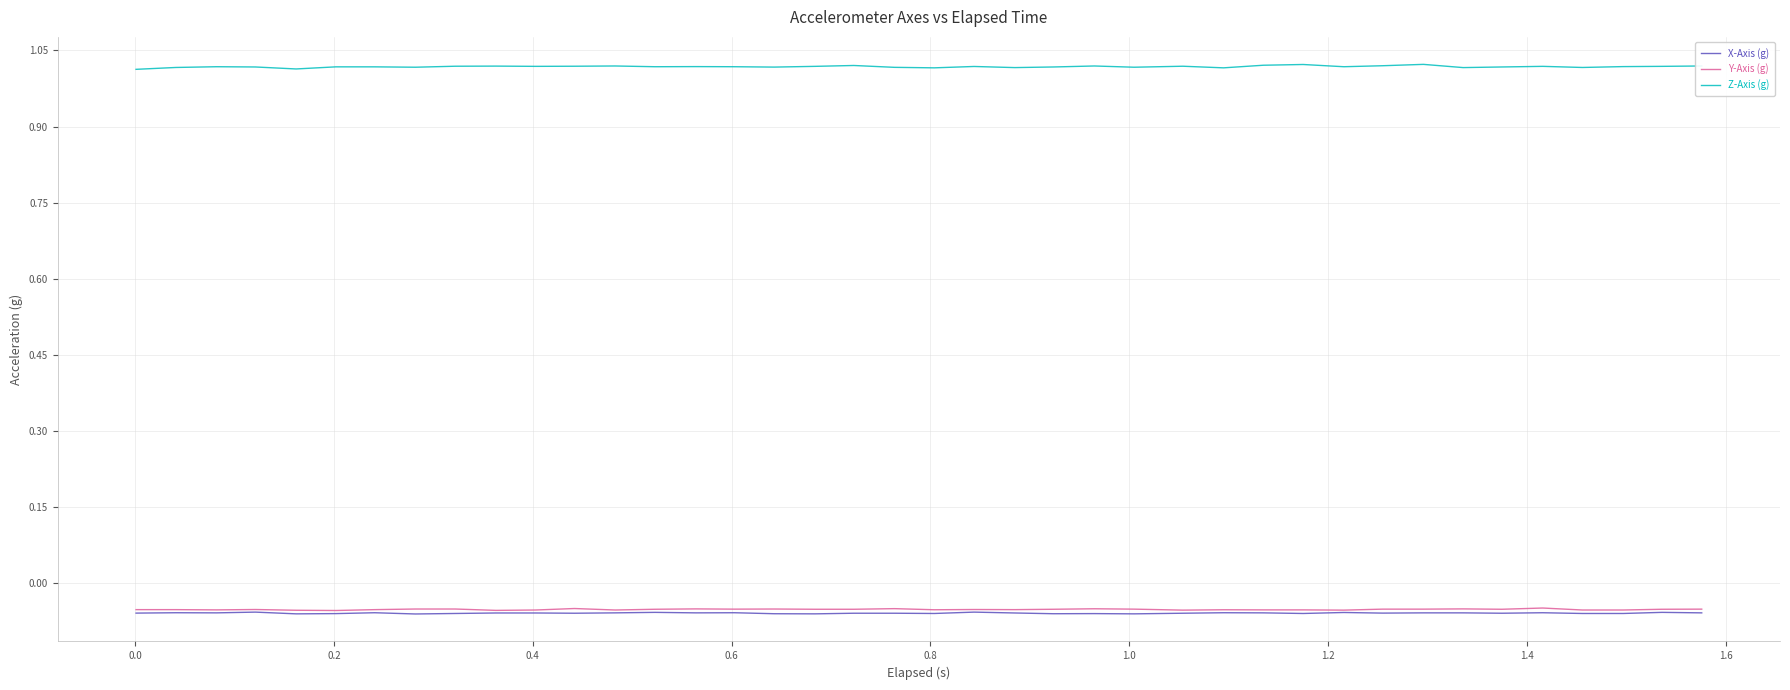

What are all the series names shown in the legend?

X-Axis (g), Y-Axis (g), Z-Axis (g)